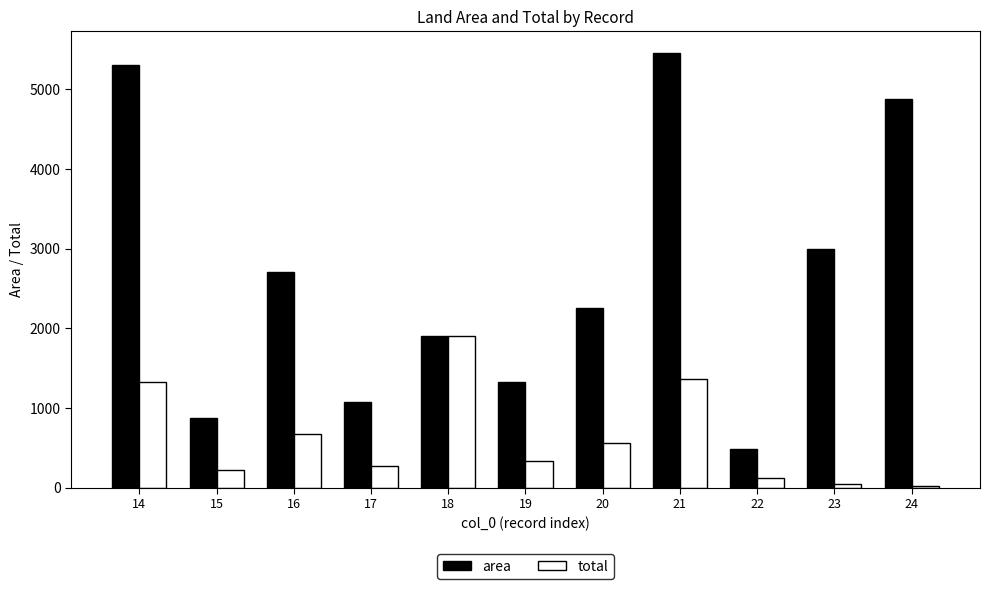

What is the minimum value for area?

485.0